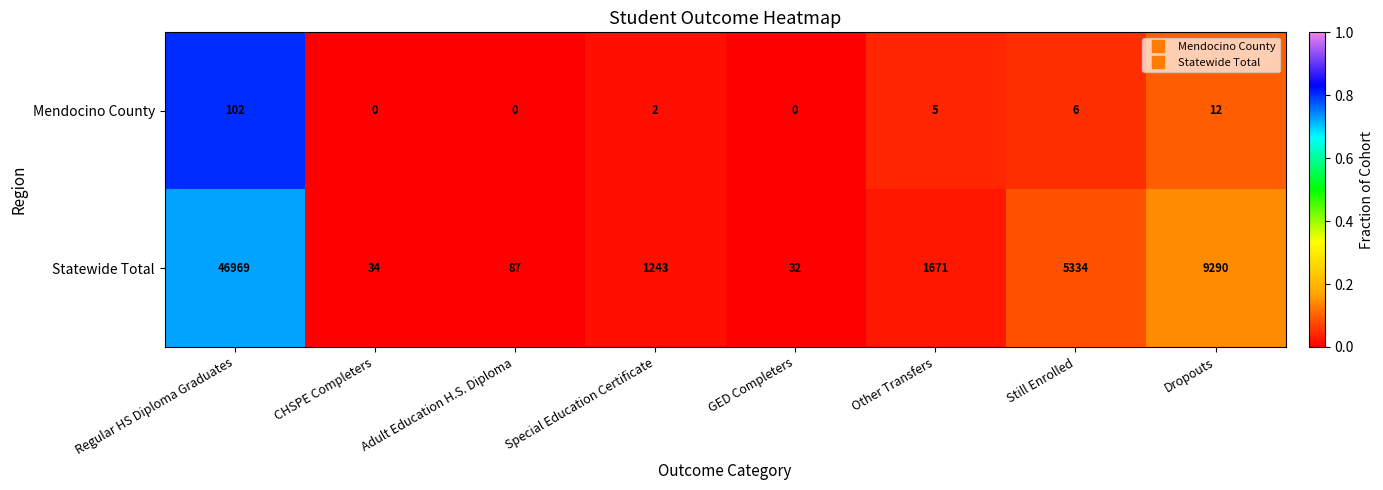

What is the total value across all series at Other Transfers?

1676